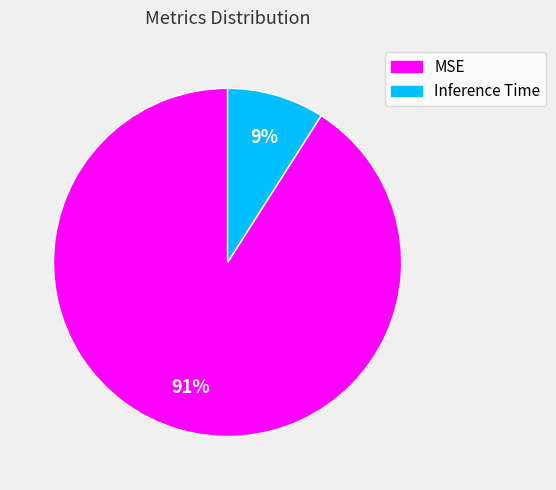

Count the number of slices in the pie.

2